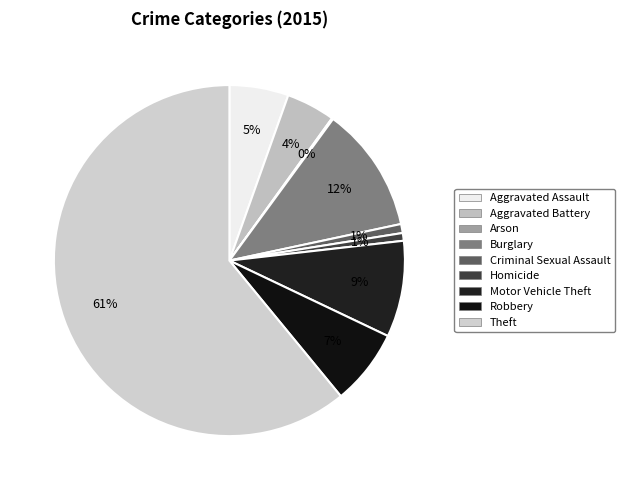

Does any single category account for the majority?

Yes